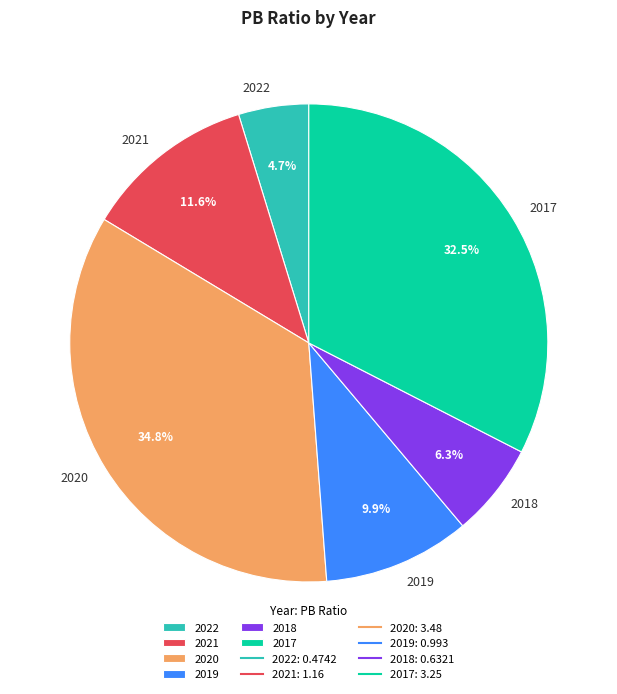

Combined, do 2019 and 2017 account for over 50%?

No